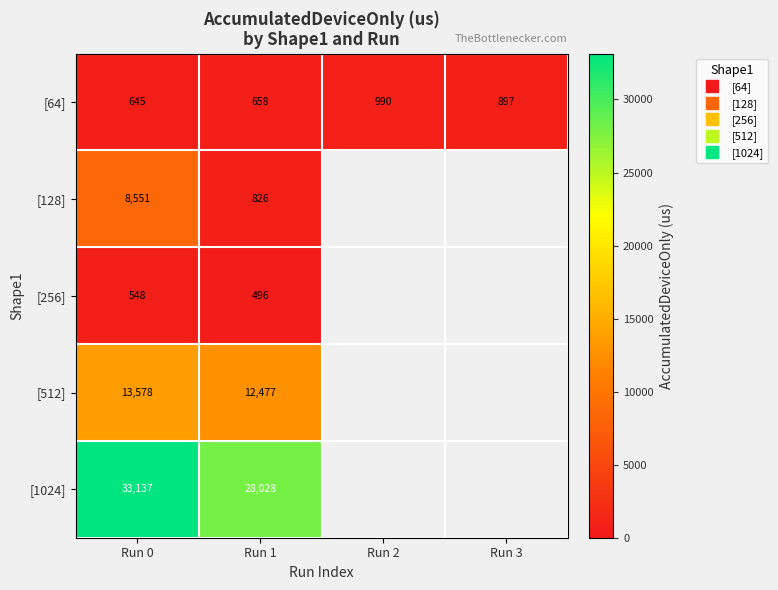

Rank the categories by [256] value from lowest to highest.

Run 1, Run 2, Run 3, Run 0